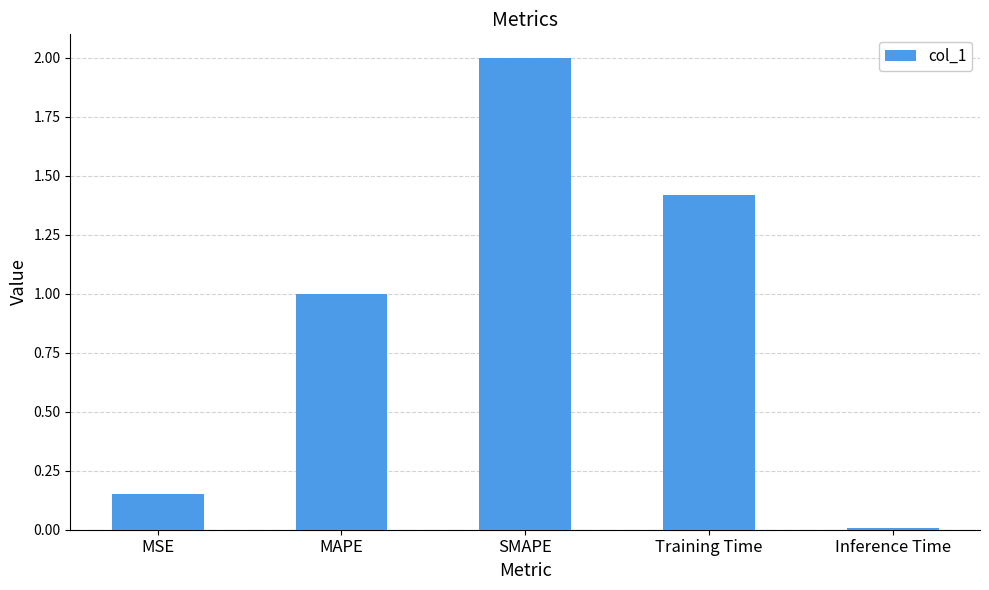

Are the bars grouped side by side (vs. stacked)?

No